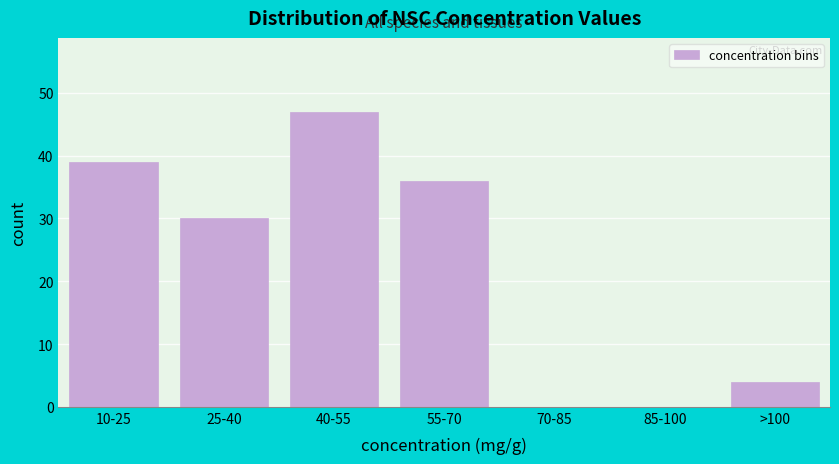

Reading left to right, list all the values displayed in this chart.

10-25=39	25-40=30	40-55=47	55-70=36	70-85=0	85-100=0	>100=4